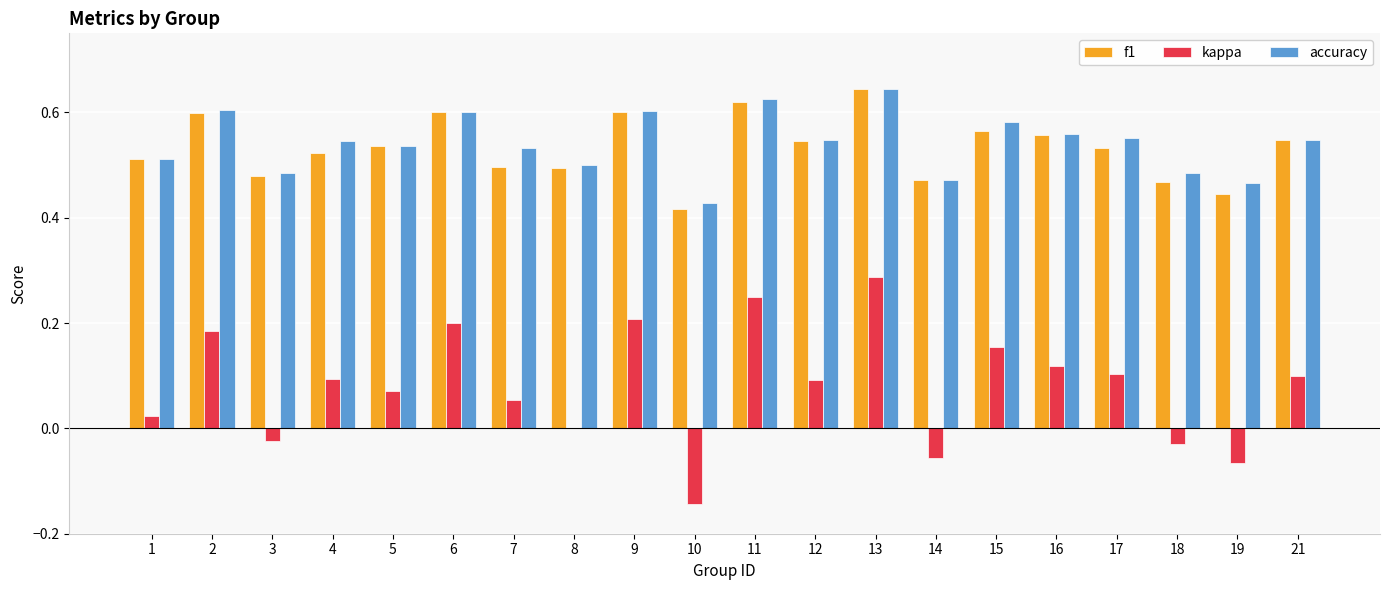

Between 2 and 16, which series saw the biggest shift?

kappa